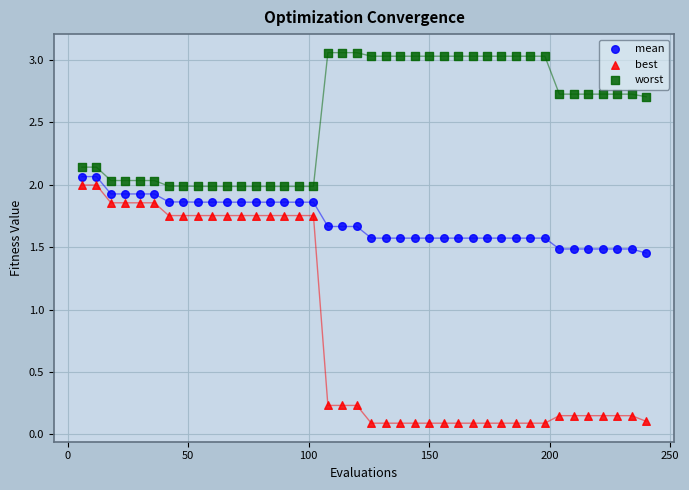

Across all data points, what is the range of X values (max minus min)?

234.0